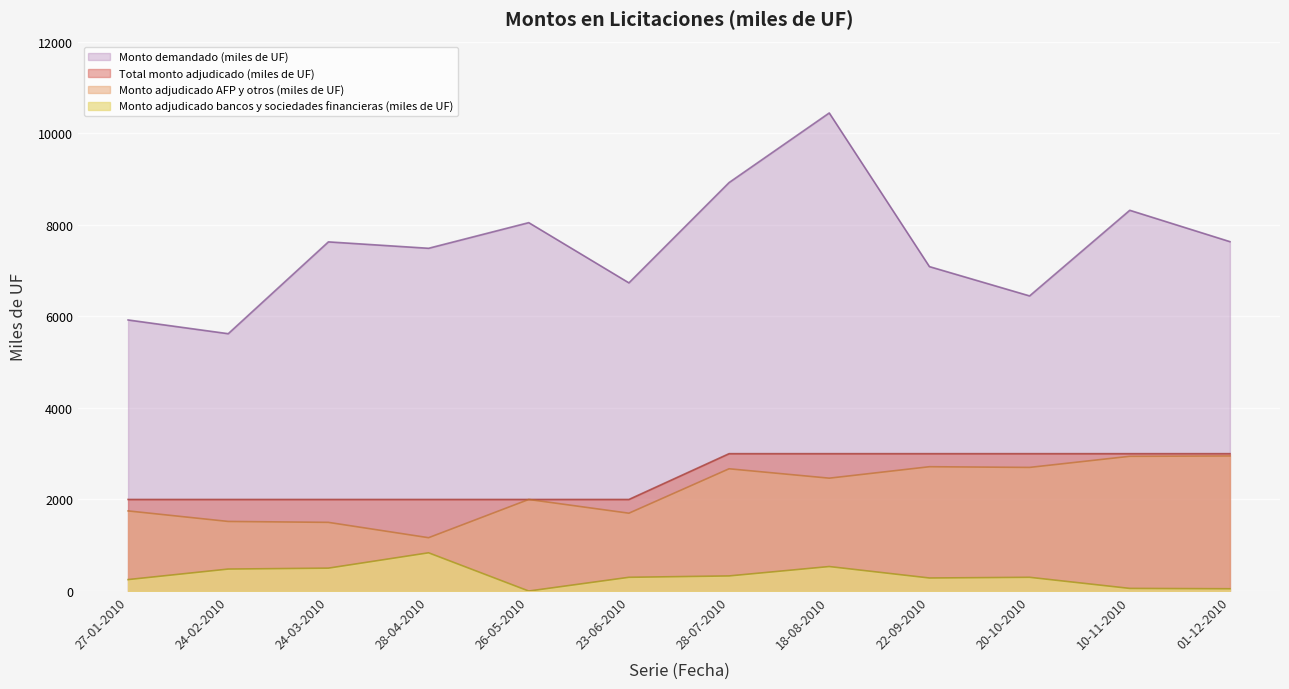

What is the sum of the Monto adjudicado AFP y otros (miles de UF) values at 10-11-2010 and 27-01-2010?

4692.5